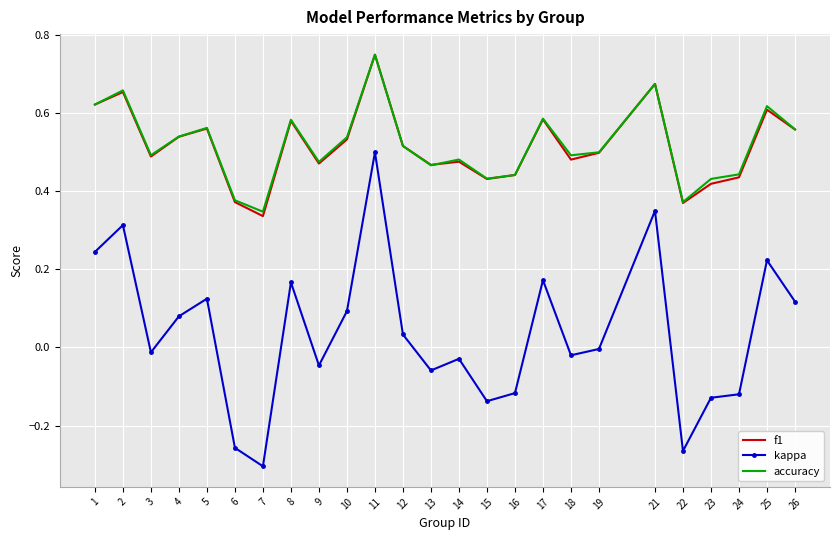

Between 3 and 26, which series saw the biggest shift?

kappa